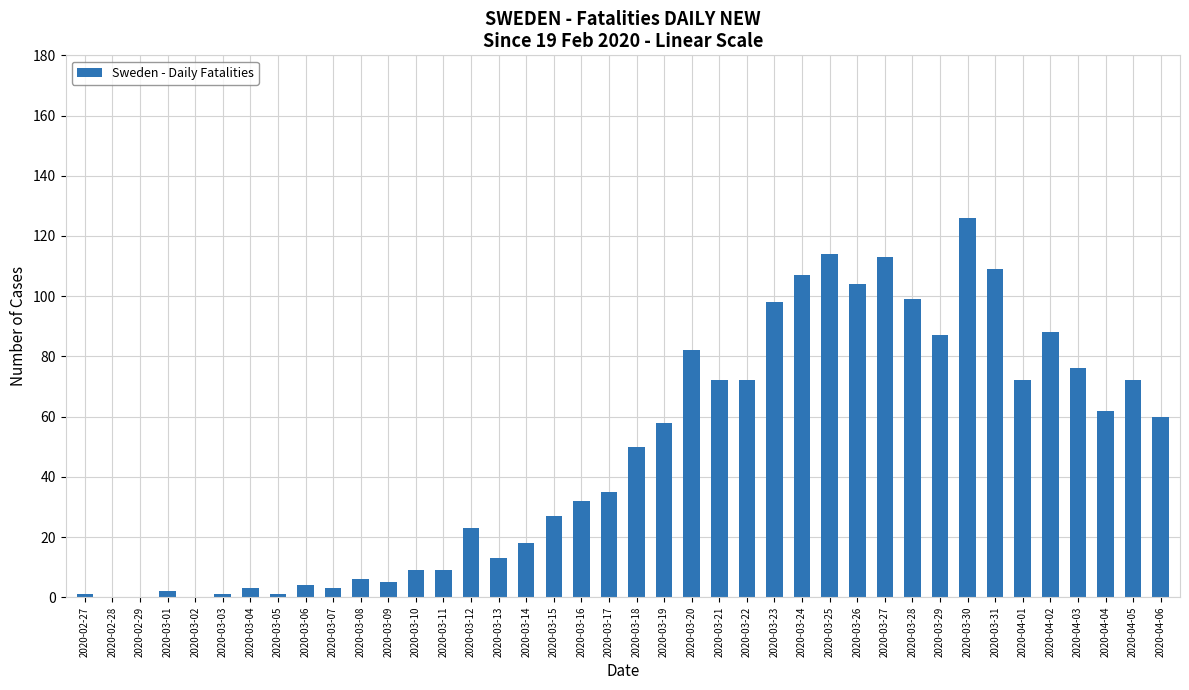

Are the bars horizontal?

No